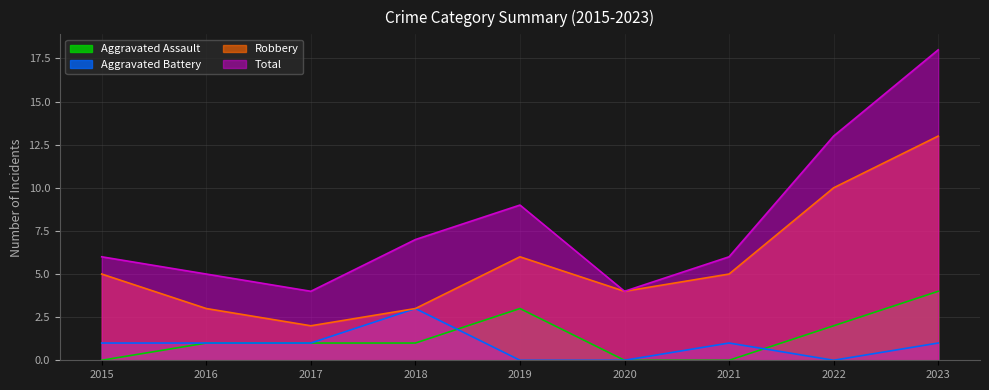

Where is Aggravated Assault nearest to the value 2?

2022